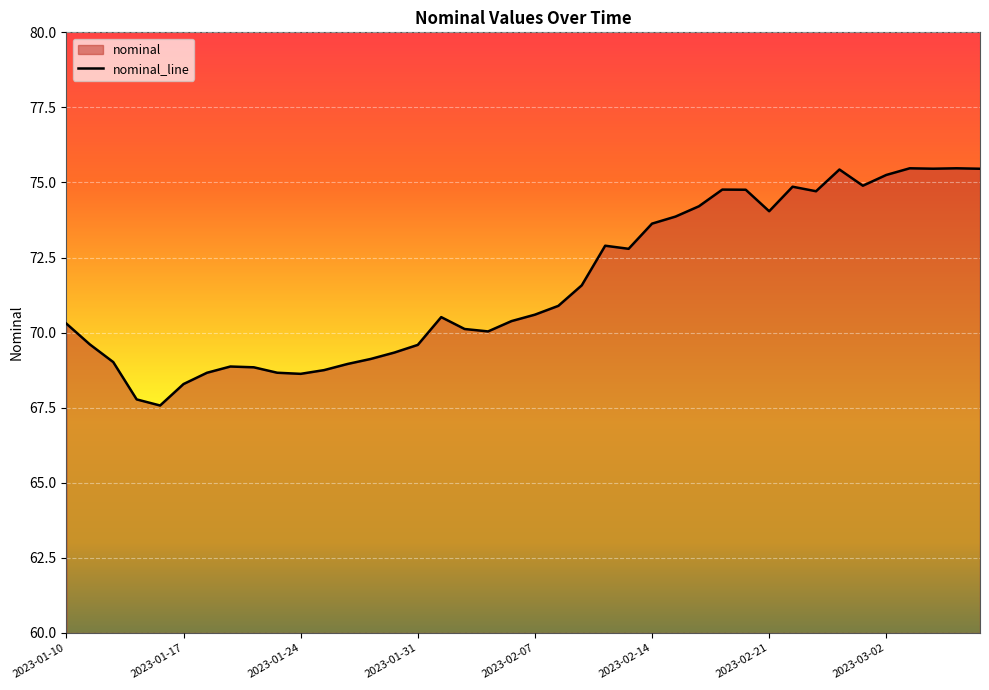

True or false: the data shows 42.9 at 2023-02-21.

False